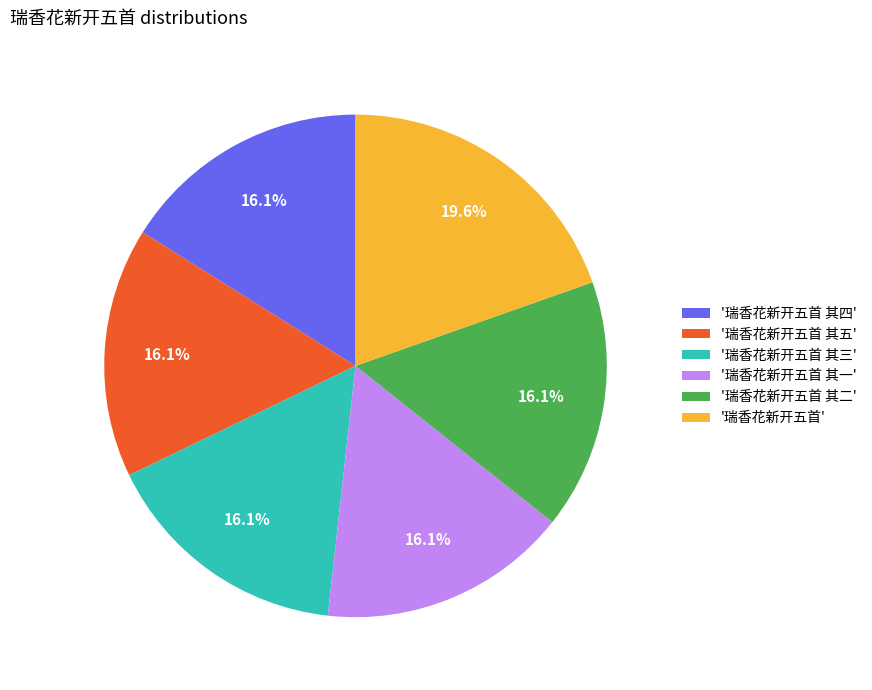

Which slice is the largest?

'瑞香花新开五首'